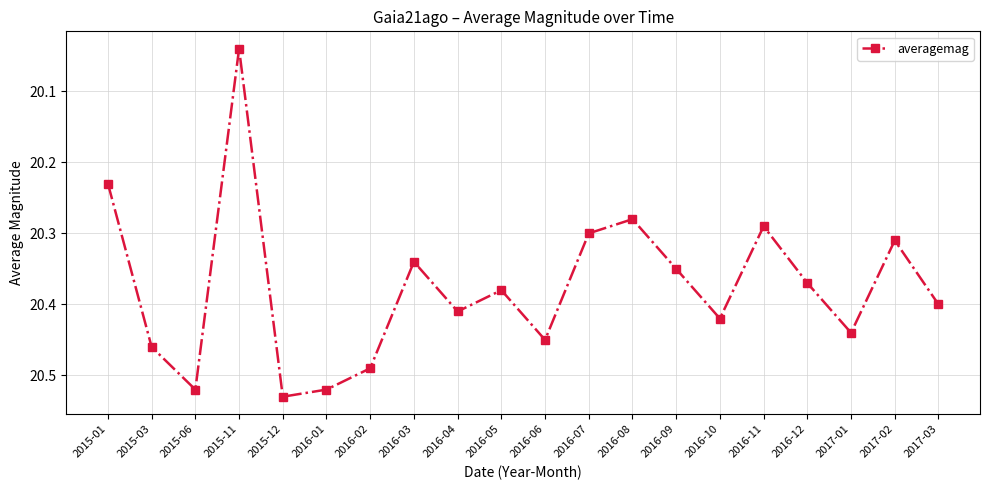

At which label is the value closest to 20?

2015-11